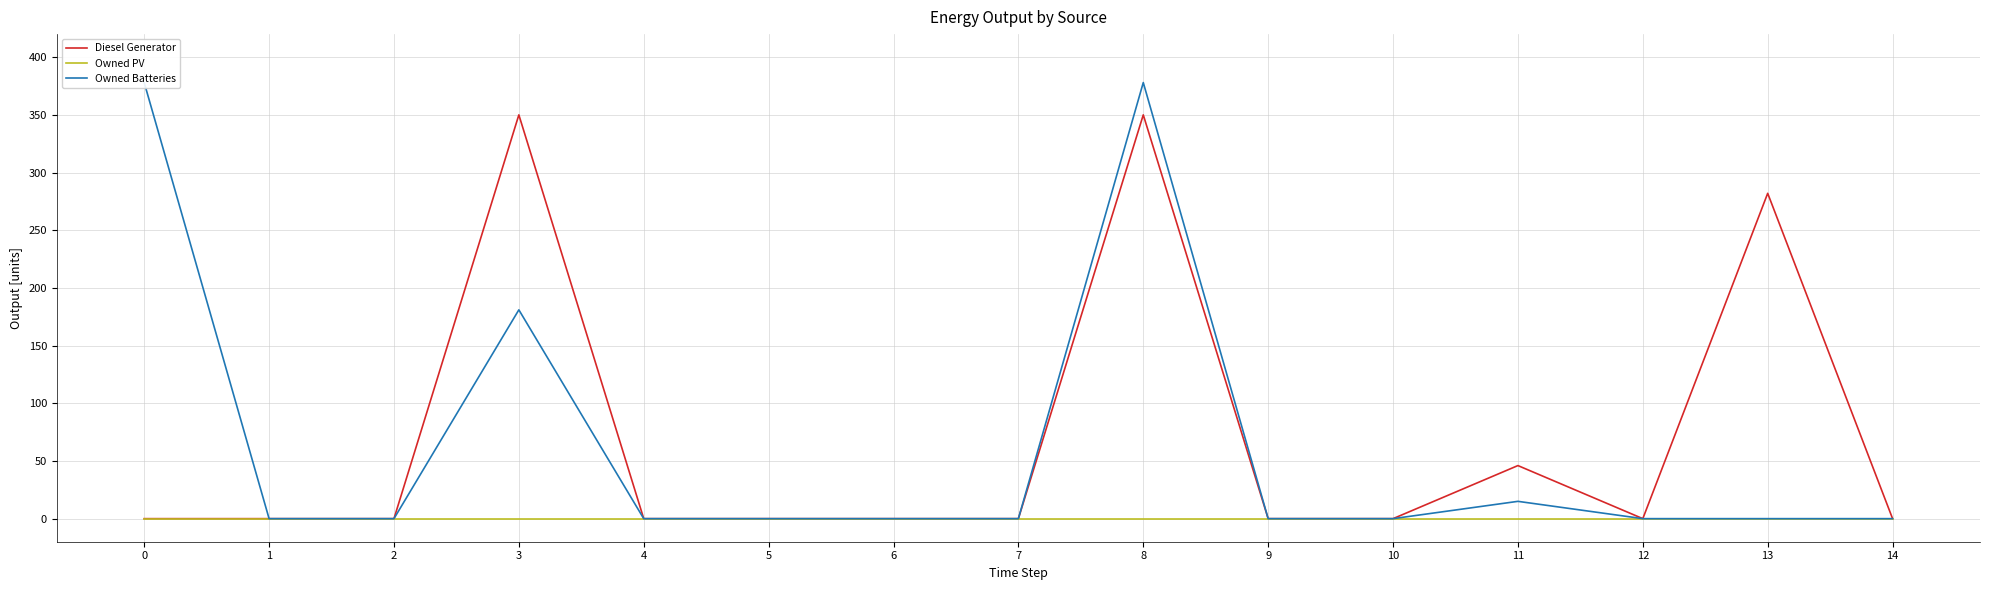

True or false: Diesel Generator and Owned PV intersect in this chart.

False